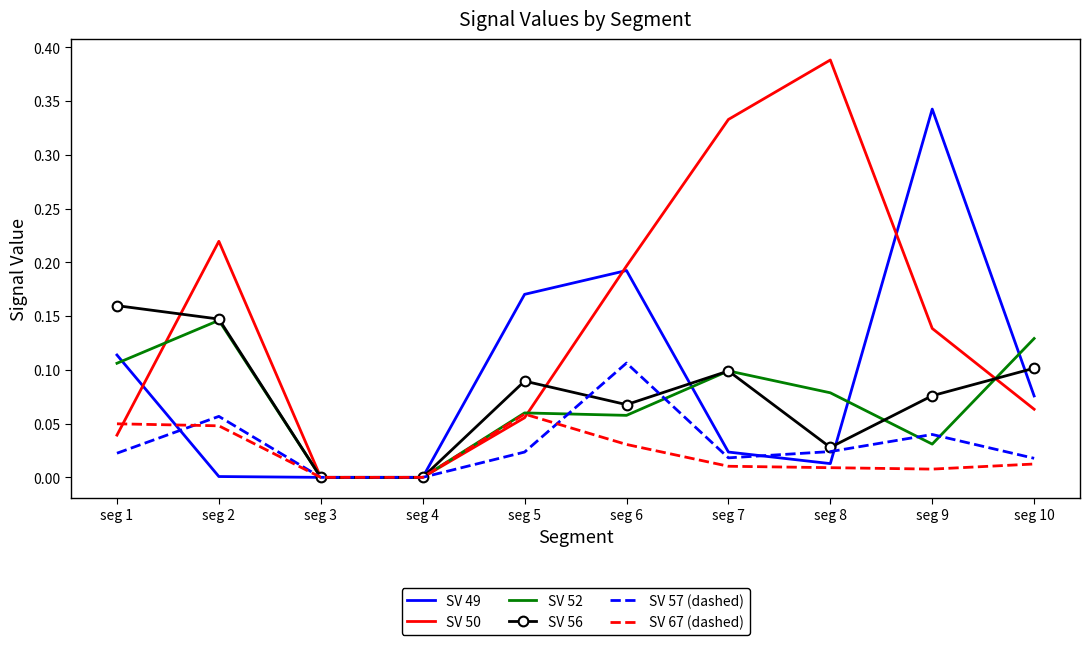

At which category does the chart reach its peak across all series?

seg 8